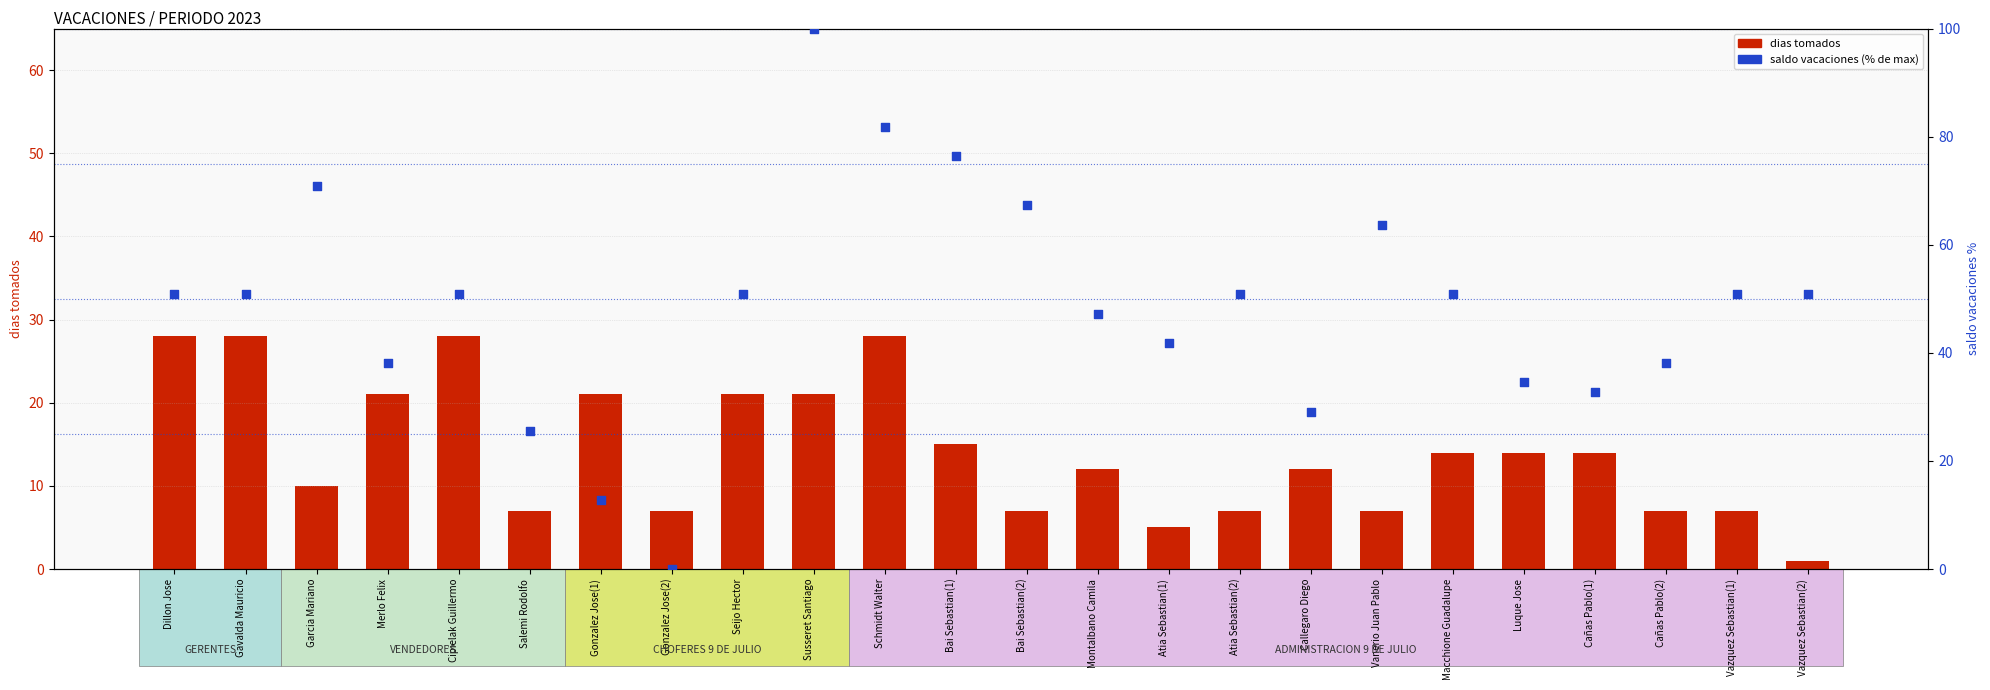

Which series reaches the maximum Y coordinate?

saldo vacaciones